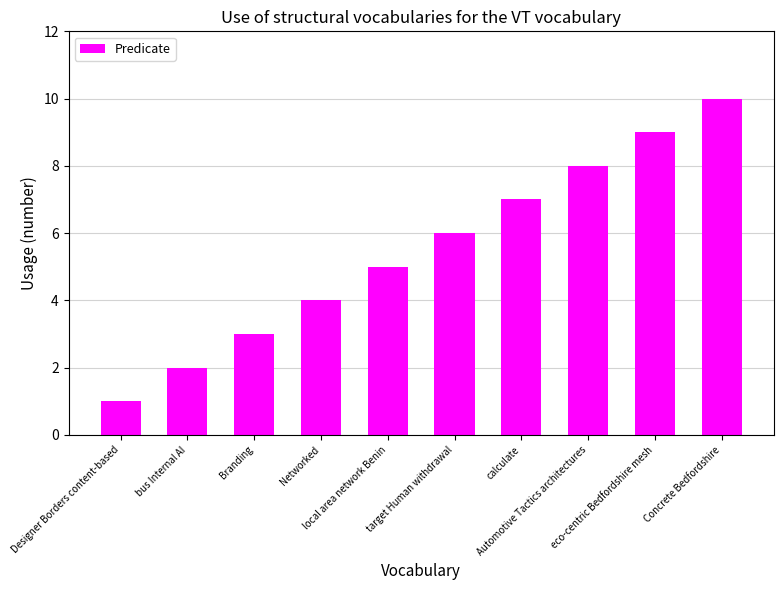

What is the greatest value displayed?

10